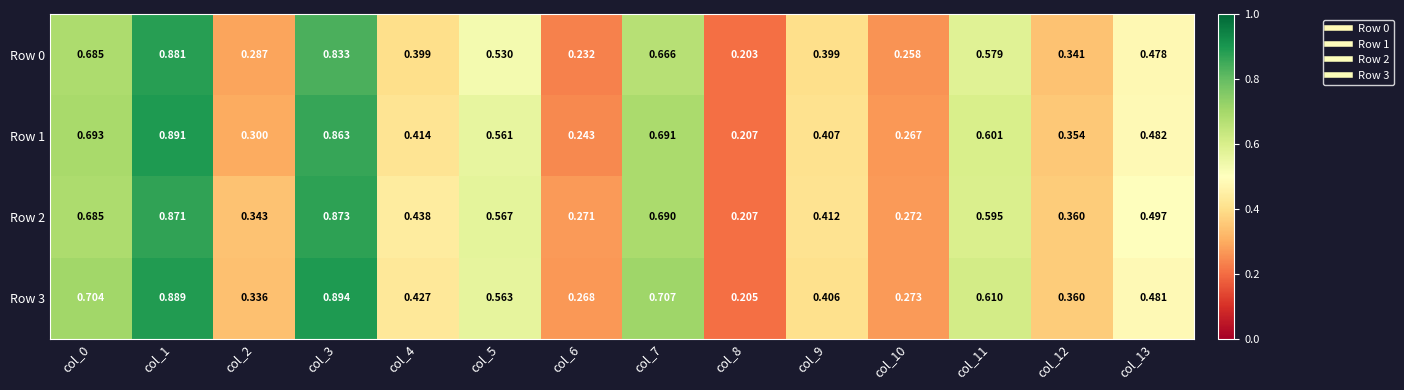

Is the value of Row 1 at col_11 greater than the value of Row 3 at col_1?

No